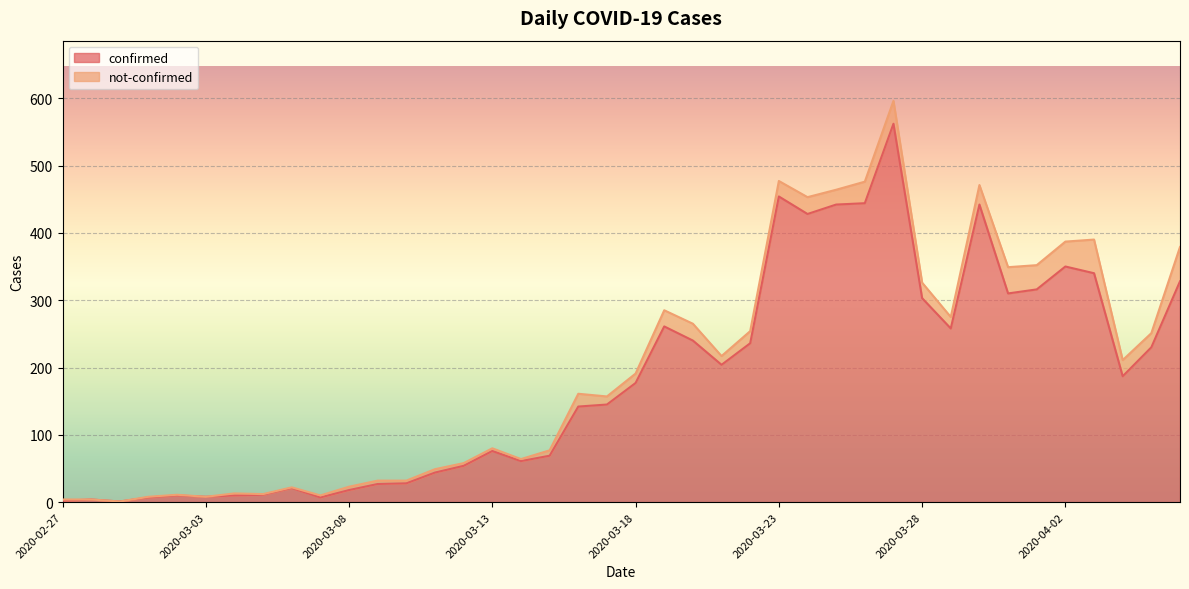

What is the approximate value at 2020-03-10, to the nearest 50?

50